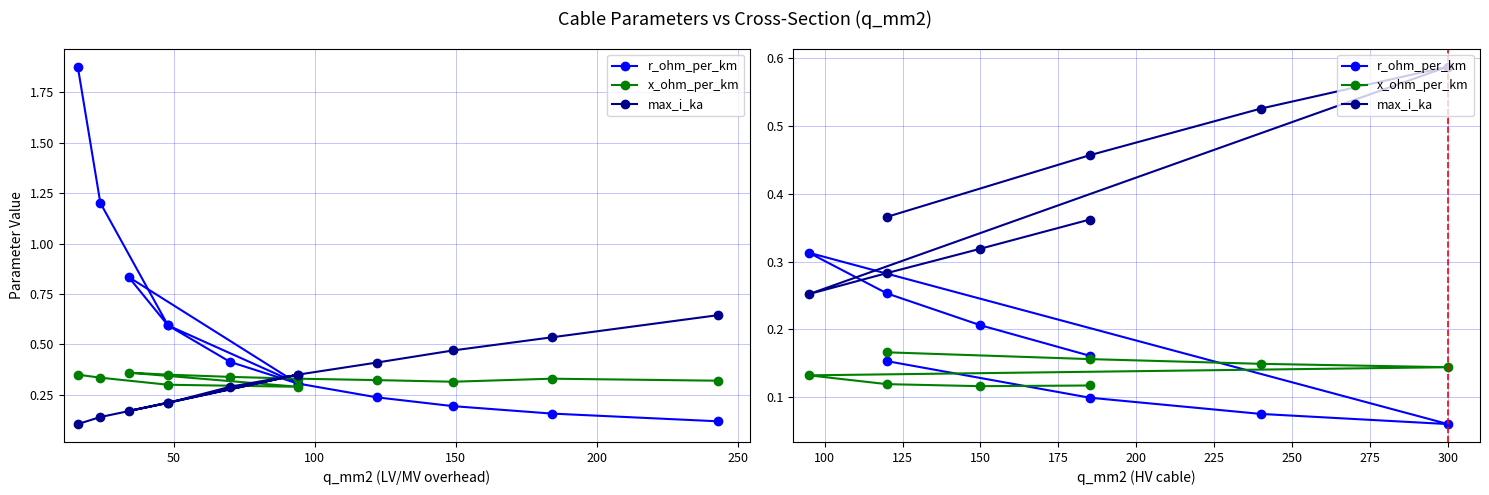

At how many categories does at least one series exceed 0?

8